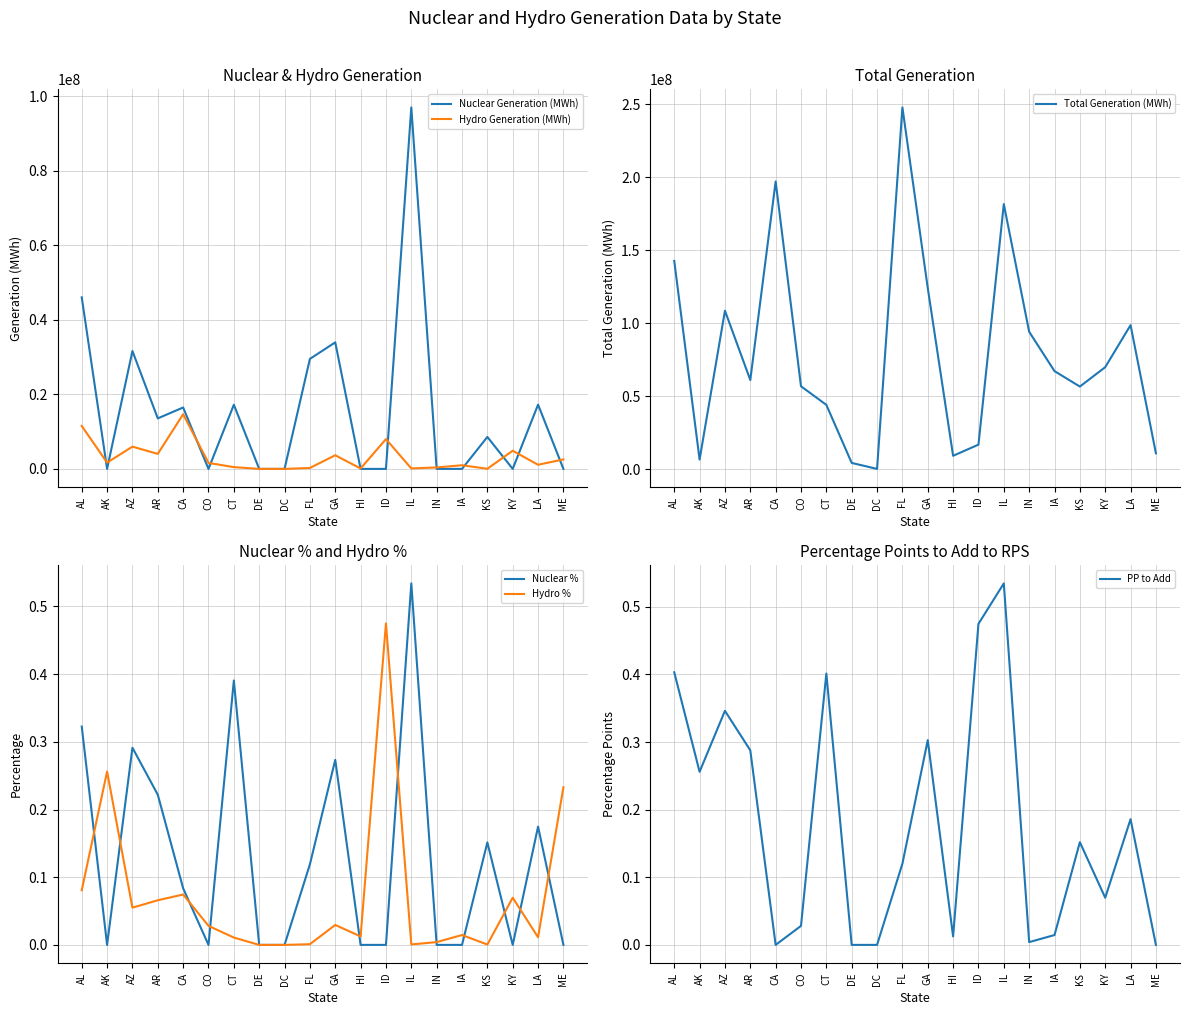

Reading left to right, list all the values displayed in this chart.

Nuclear Generation (MWh): 46036489.0	0.0	31629862.0	13555684.0	16477366.0	0.0	17216509.0	0.0	0.0	29514894.0	33951976.0	0.0	0.0	96994458.0	0.0	0.0	8574732.0	0.0	17248674.0	0.0
Hydro Generation (MWh): 11520809.0	1688900.0	5972854.0	4028679.0	14677580.0	1598310.0	477571.0	0.0	0.0	251607.0	3661043.0	114971.0	7995217.0	128565.0	387030.0	980071.0	29947.0	4876457.0	1109178.0	2540905.0
Total Generation (MWh): 142733330.0	6595818.0	108604620.0	61100068.0	197165106.0	56838472.0	44079943.0	4305126.0	211101.0	247906982.0	124200528.0	9182191.0	16836473.0	181637574.0	94164796.0	67207008.0	56630703.0	69908411.0	98715313.0	10908150.0
Nuclear %: 0.3	0.0	0.3	0.2	0.1	0.0	0.4	0.0	0.0	0.1	0.3	0.0	0.0	0.5	0.0	0.0	0.2	0.0	0.2	0.0
Hydro %: 0.1	0.3	0.1	0.1	0.1	0.0	0.0	0.0	0.0	0.0	0.0	0.0	0.5	0.0	0.0	0.0	0.0	0.1	0.0	0.2
PP to Add: 0.4	0.3	0.3	0.3	0.0	0.0	0.4	0.0	0.0	0.1	0.3	0.0	0.5	0.5	0.0	0.0	0.2	0.1	0.2	0.0